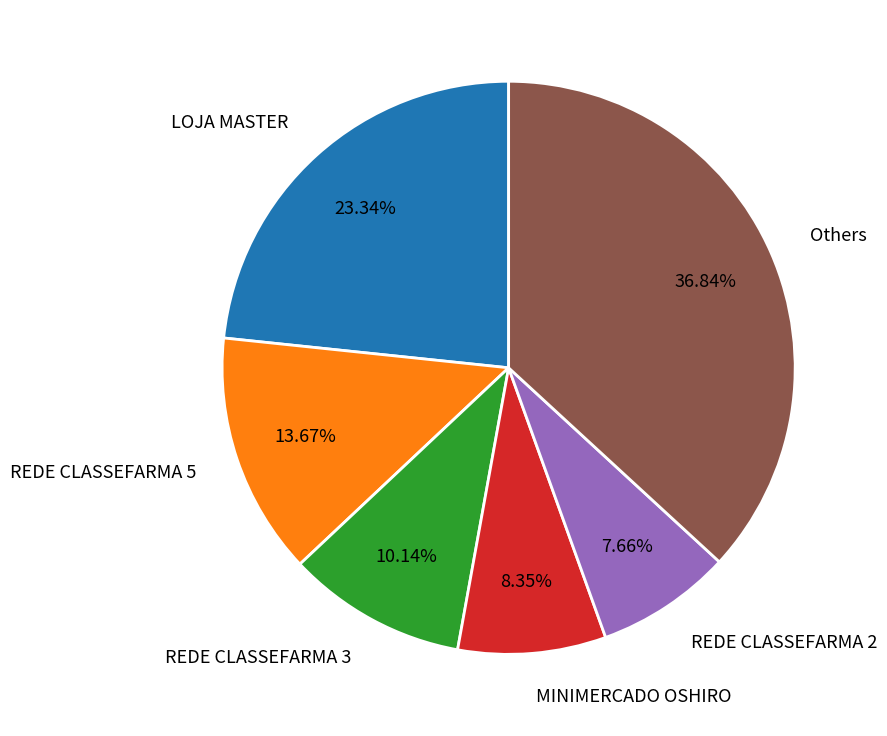

Is there a majority slice in this chart?

No